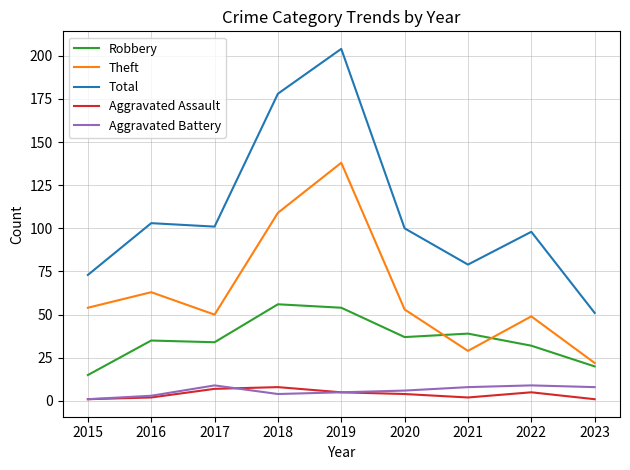

What is the smallest value displayed?

1